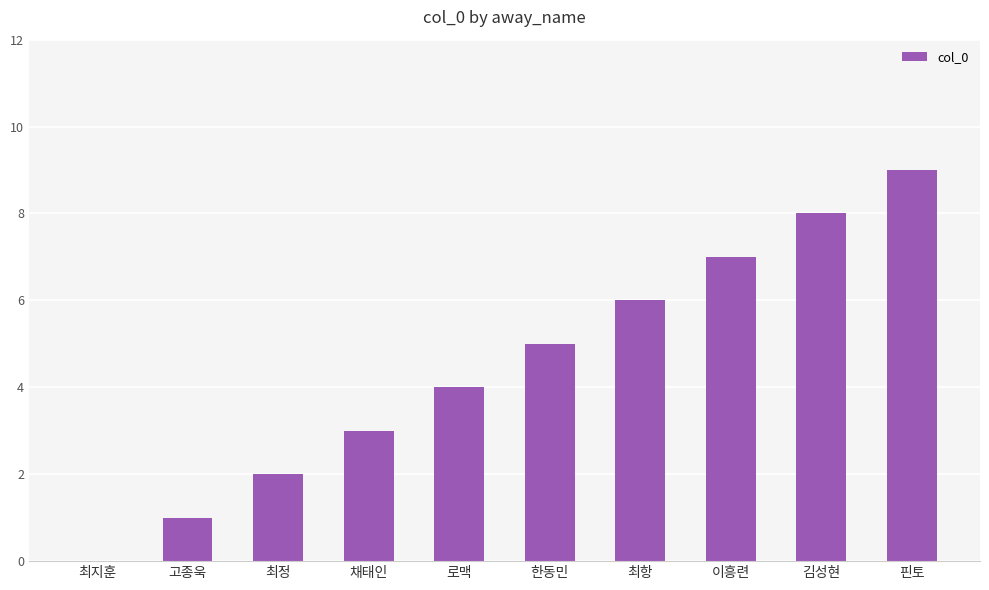

Are the bars horizontal?

No